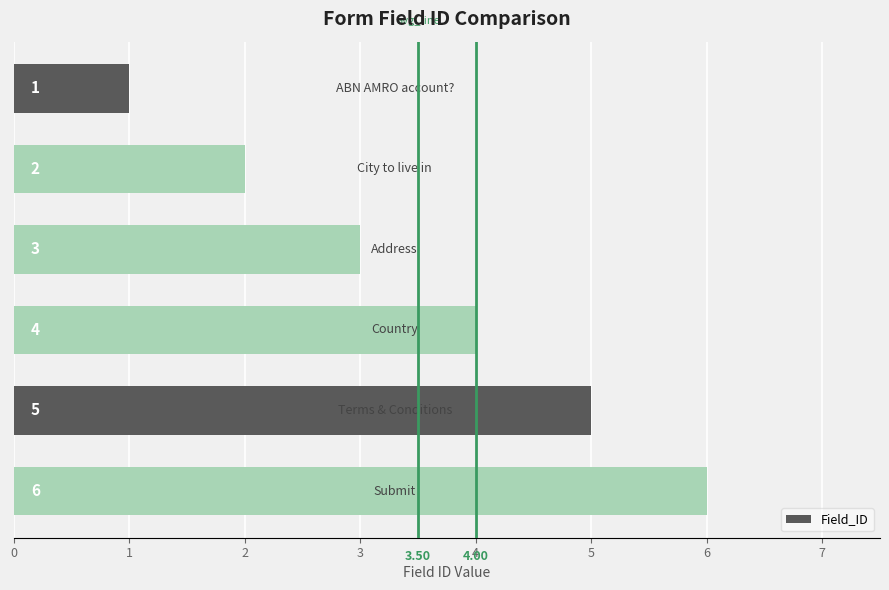

What is the sum of all values?

21